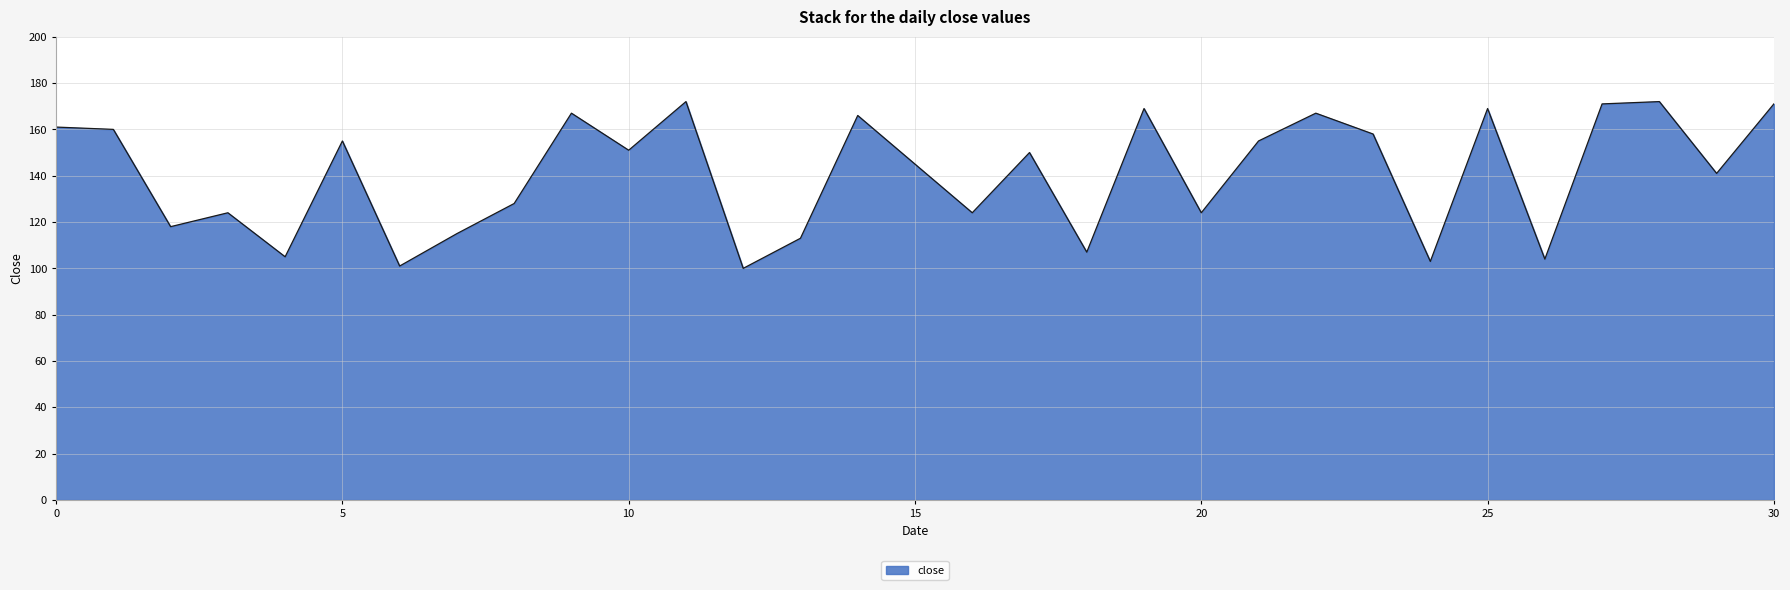

Reading left to right, transcribe all the data shown in this chart.

161	160	118	124	105	155	101	115	128	167	151	172	100	113	166	145	124	150	107	169	124	155	167	158	103	169	104	171	172	141	171